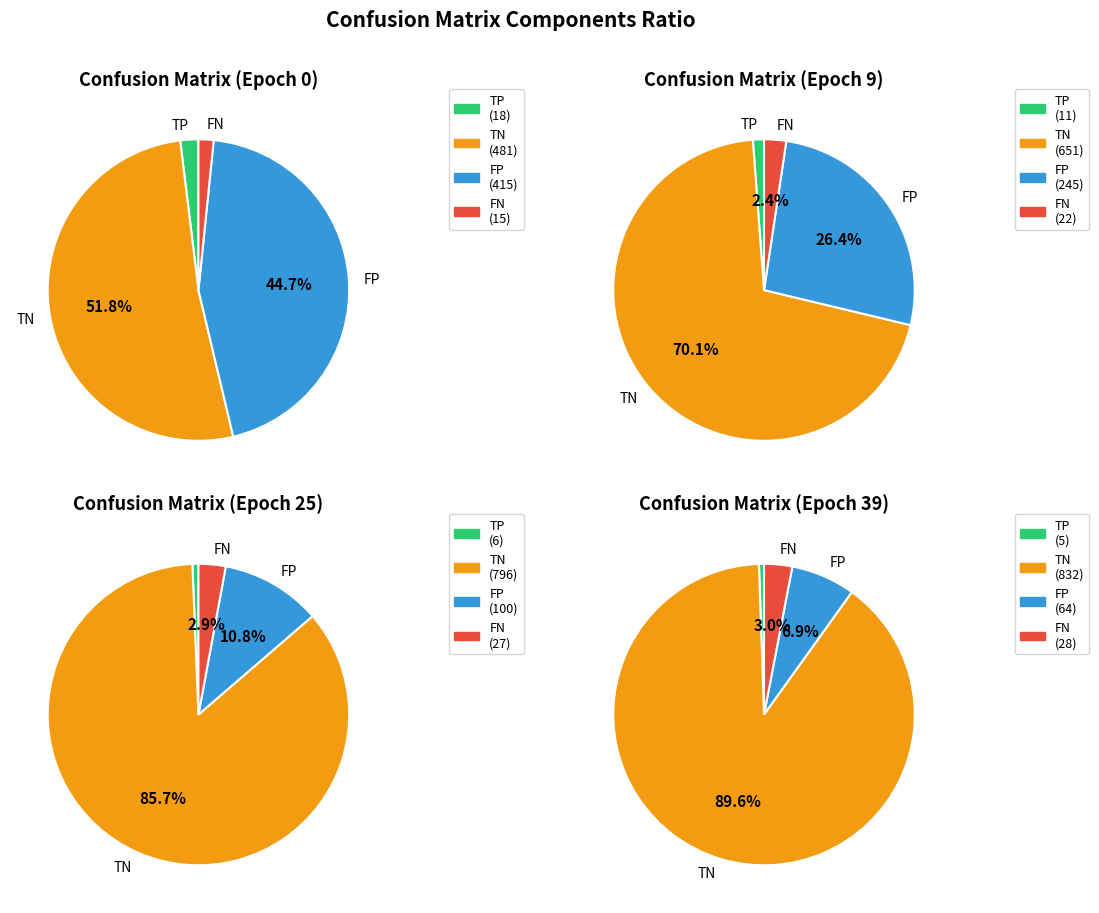

Approximately how many times larger is the value at TN compared to TP?

26.7